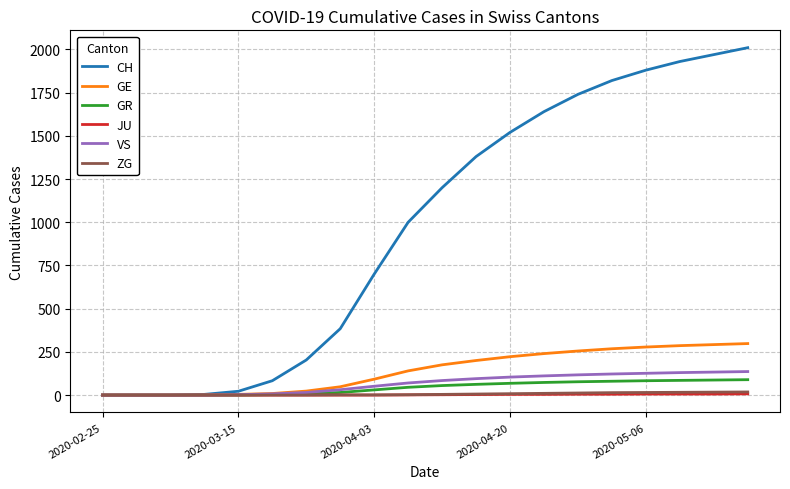

Which series has the largest total across all categories?

CH